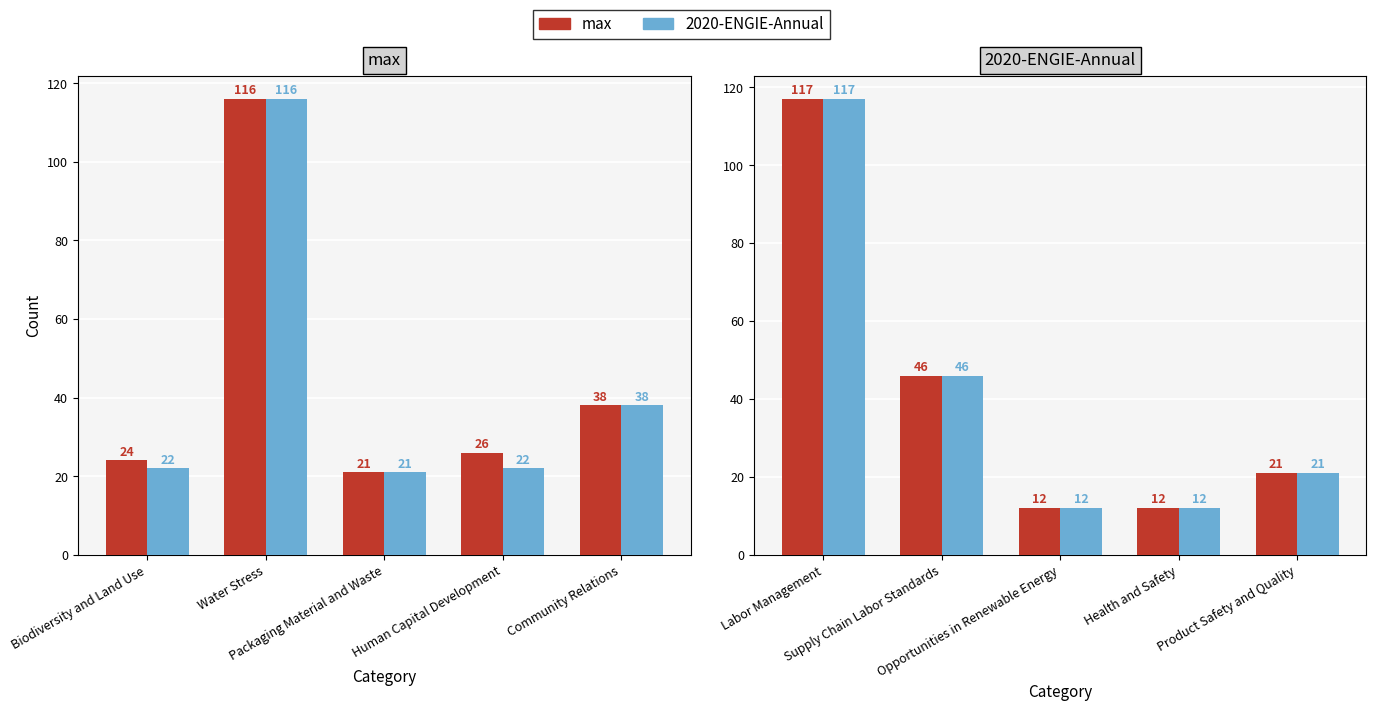

Which series has the largest total across all categories?

max